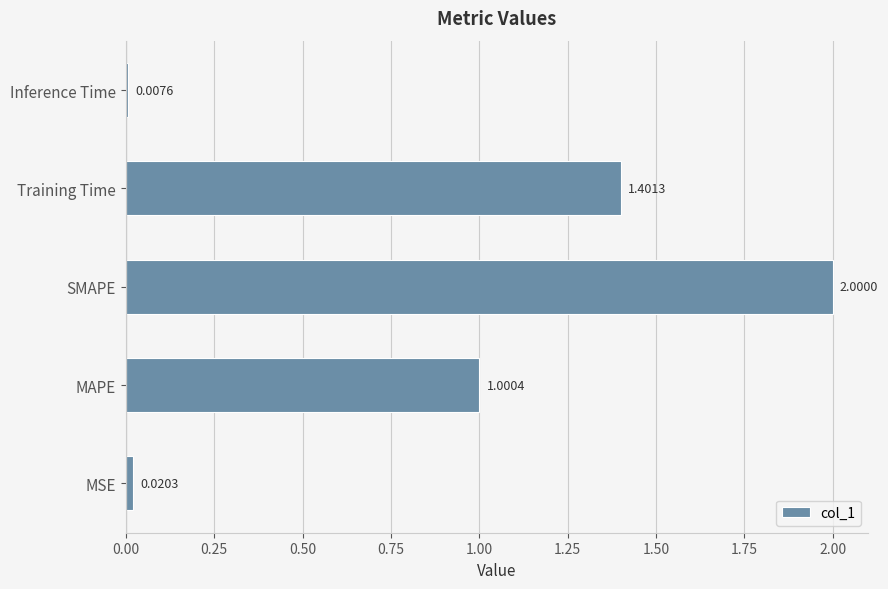

At which label is the value closest to 1?

MAPE